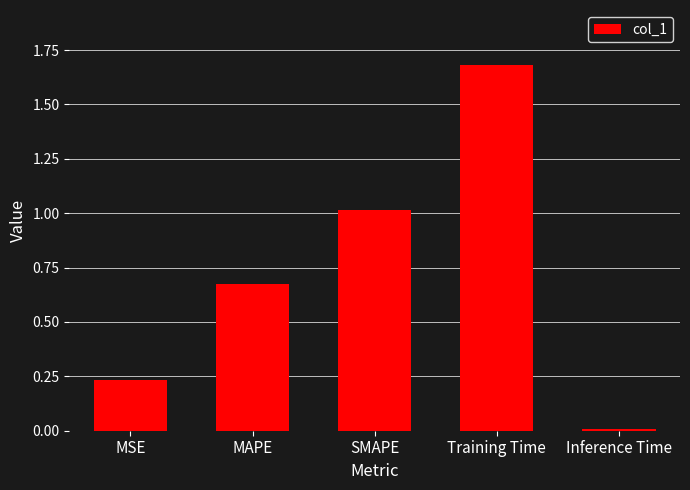

What is the sum of the values at SMAPE and Inference Time?

1.0